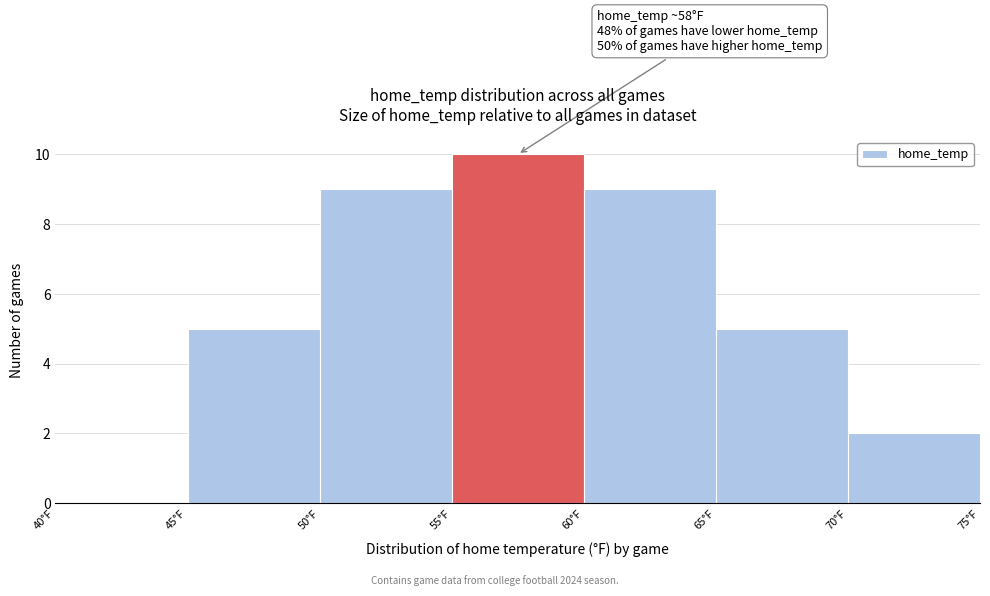

Which range on the x-axis has the tallest bar?

55 to 60